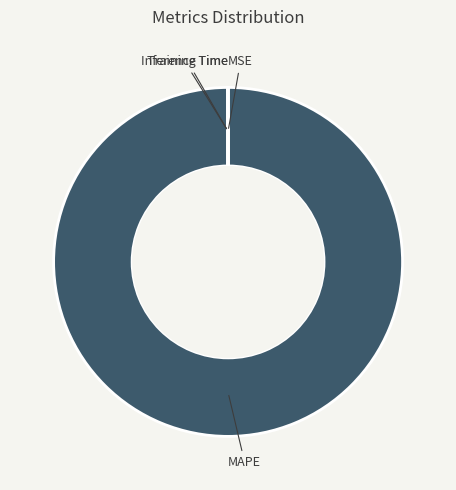

What is the largest slice in the pie chart?

MAPE